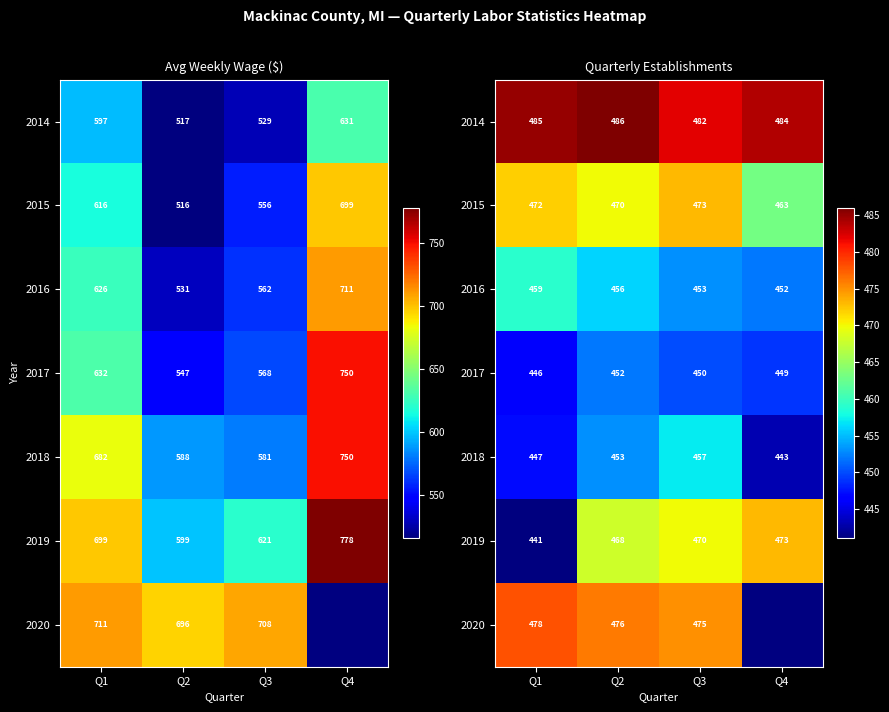

Rank the series at Q2 from highest to lowest value.

2014, 2020, 2015, 2019, 2016, 2018, 2017